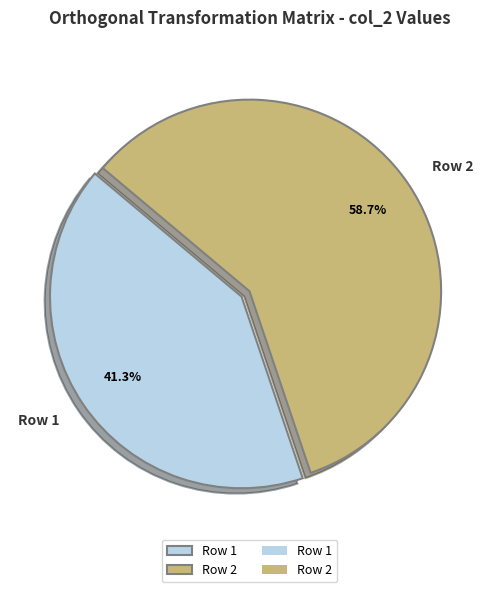

Rank the categories by value from highest to lowest.

Row 2, Row 1